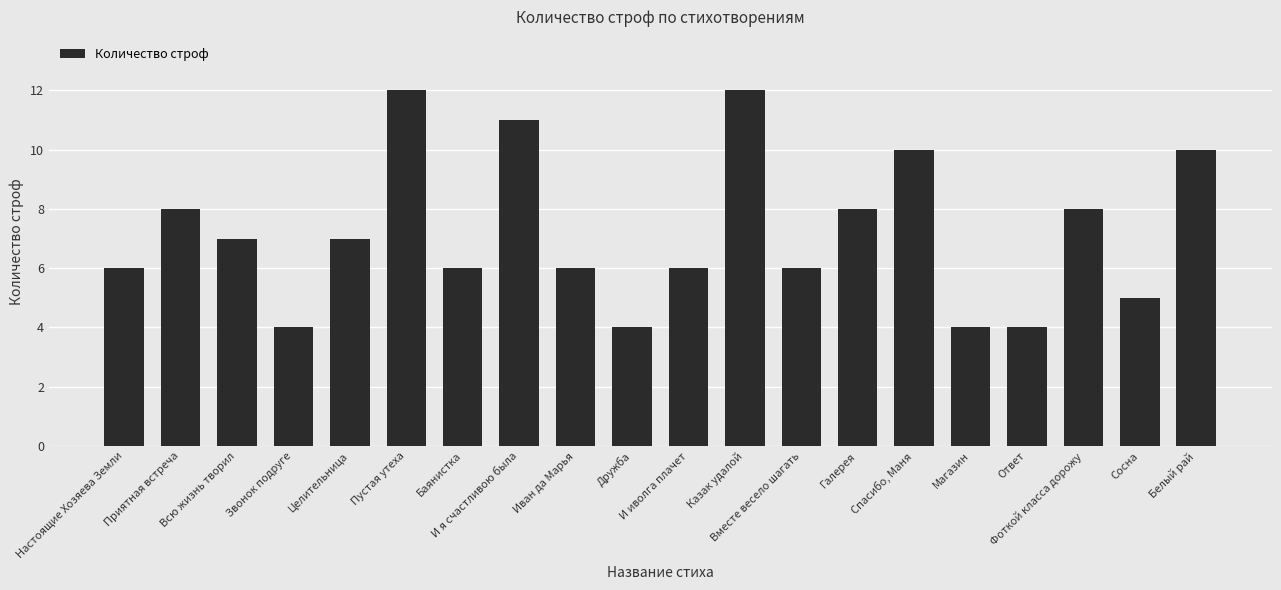

The value at Целительница is 3. True or false?

False